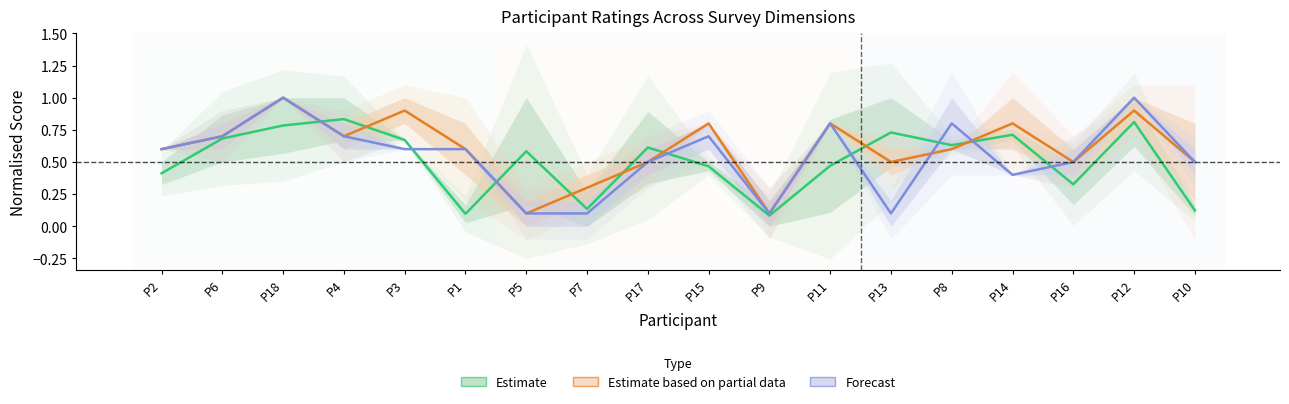

True or false: Estimate has more than 2 points higher than both neighbors.

True